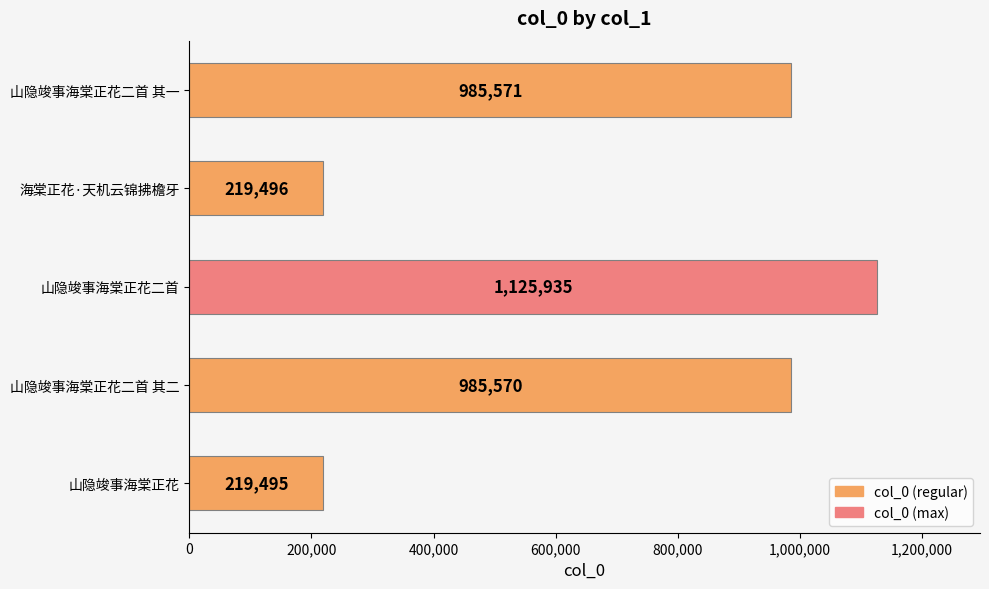

Which label corresponds to the largest value in the chart?

山隐竣事海棠正花二首